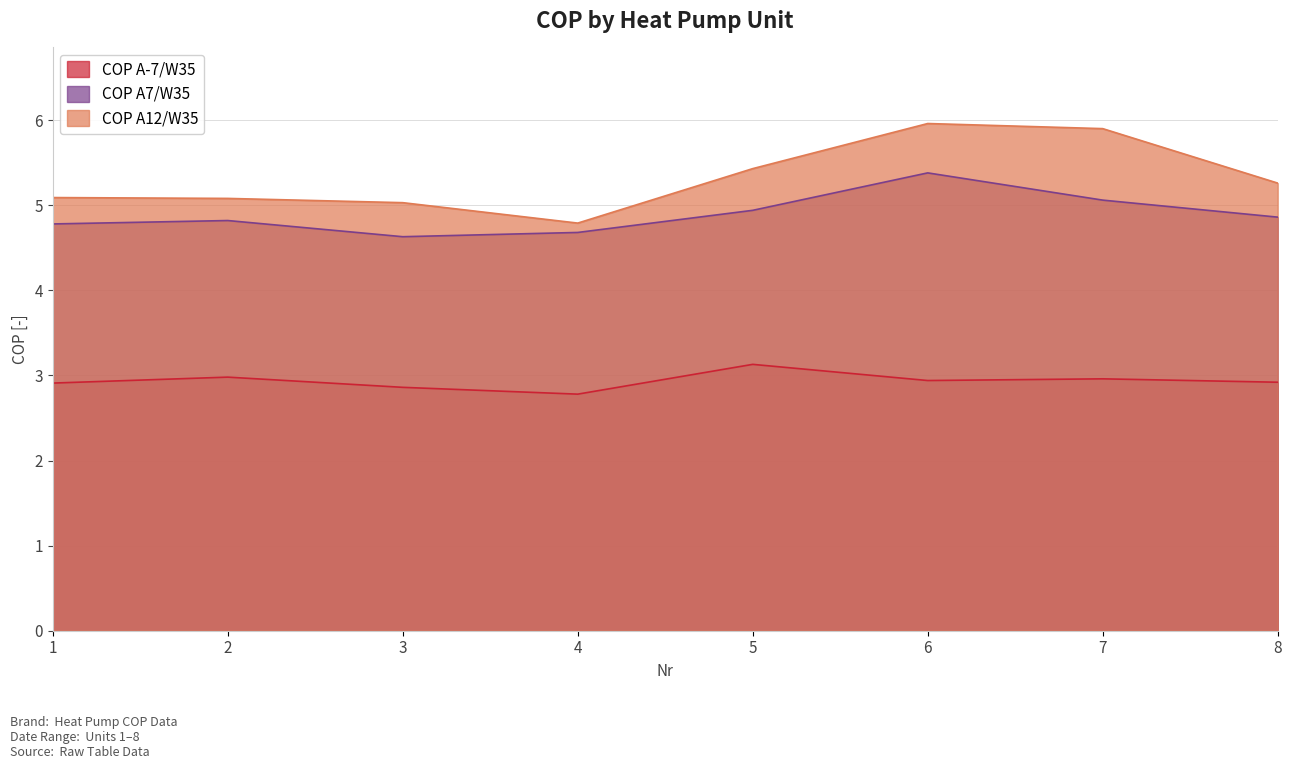

How many lines are shown in the chart?

3